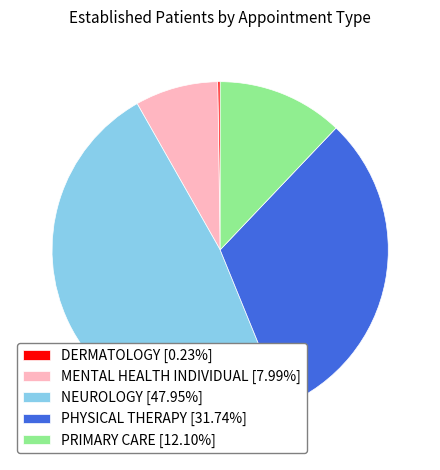

Does MENTAL HEALTH INDIVIDUAL [7.99%] represent more than half of the total?

No